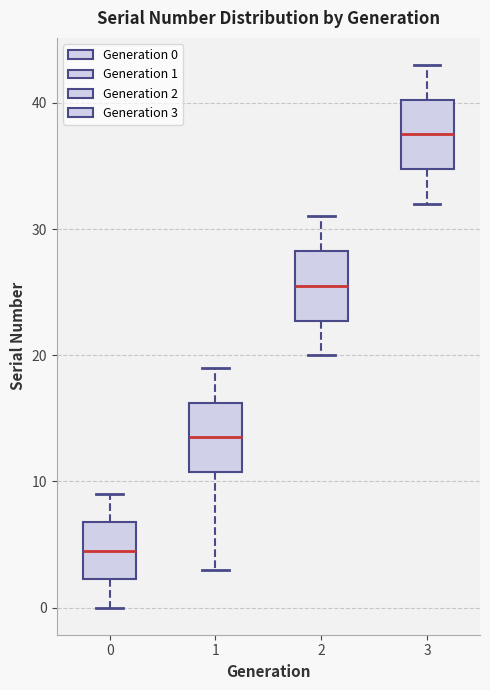

Reading left to right, transcribe this box plot: for each box, give where its median line is, the range the box spans, and where its two whiskers end, as read against the y-axis. The values are not printed on the chart, so give them approximately, as read against the axis.

0: median 5, box 2 to 7, whiskers 0 to 9
1: median 14, box 11 to 16, whiskers 3 to 19
2: median 26, box 23 to 28, whiskers 20 to 31
3: median 38, box 35 to 40, whiskers 32 to 43